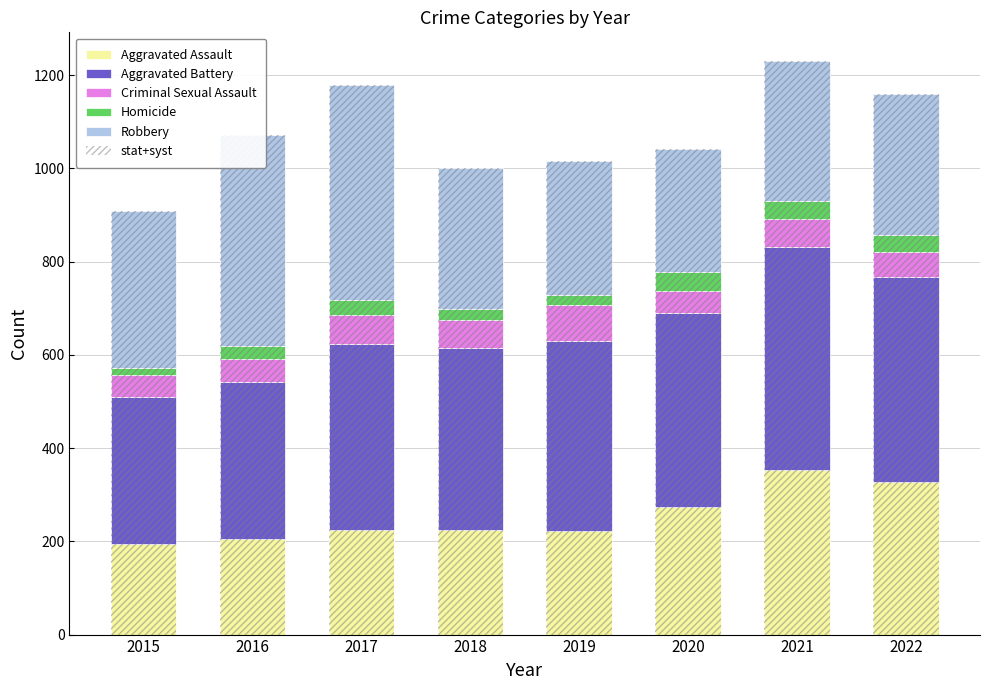

Is it true that Criminal Sexual Assault equals 60 at 2018?

True